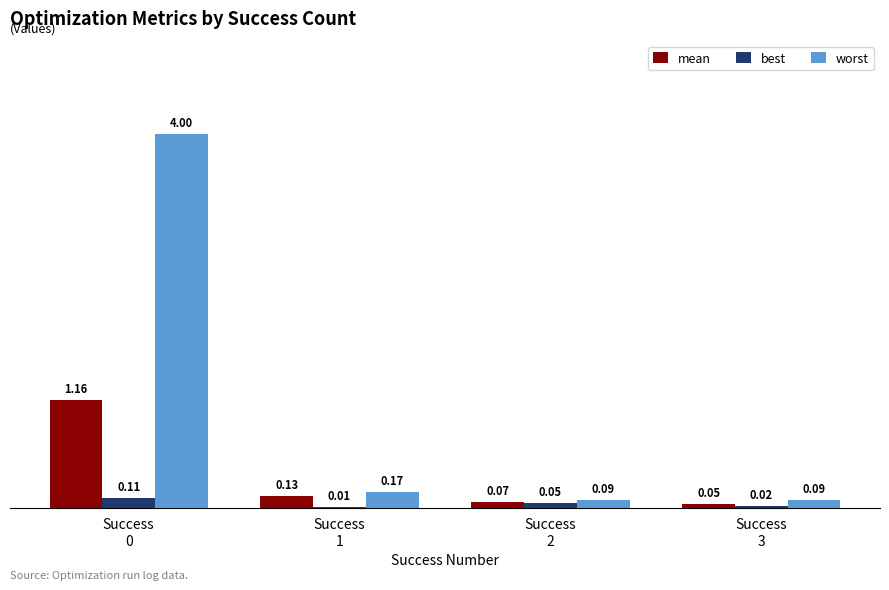

Which series has the largest total across all categories?

worst